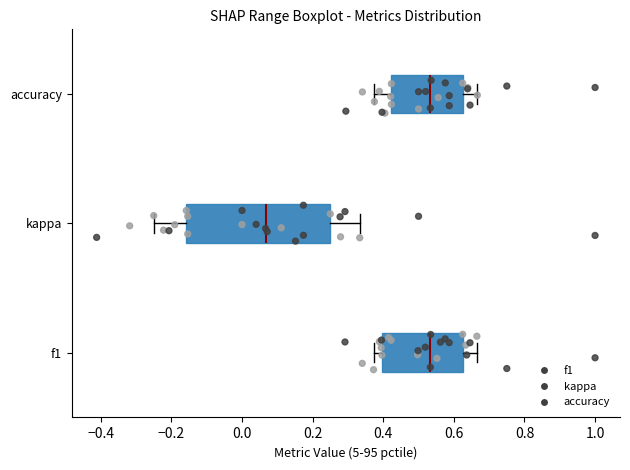

Reading bottom to top, transcribe this box plot: for each box, give where its median line is, the range the box spans, and where its two whiskers end, as read against the x-axis. The values are not printed on the chart, so give them approximately, as read against the axis.

f1: median 0.54, box 0.40 to 0.62, whiskers 0.38 to 0.66
kappa: median 0.06, box -0.16 to 0.26, whiskers -0.24 to 0.34
accuracy: median 0.54, box 0.42 to 0.62, whiskers 0.38 to 0.66